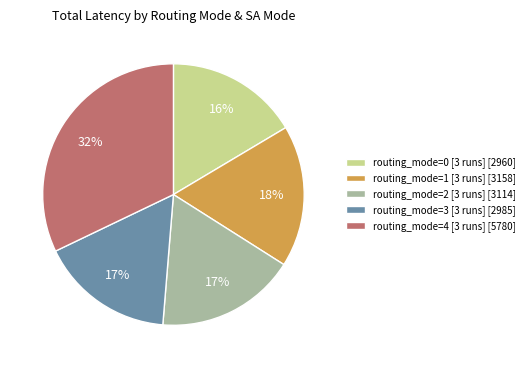

Is it true that routing_mode=3 [3 runs] [2985] is 17% of the pie?

True